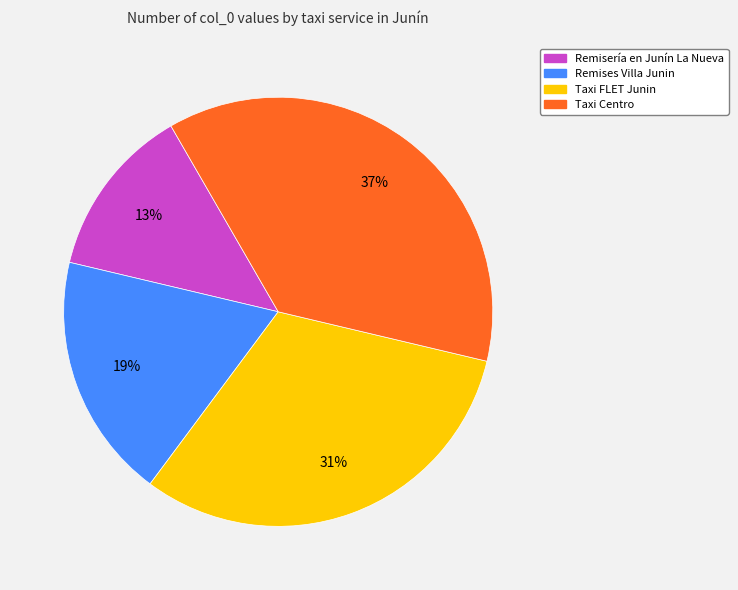

Which category has the biggest portion of the pie?

Taxi Centro